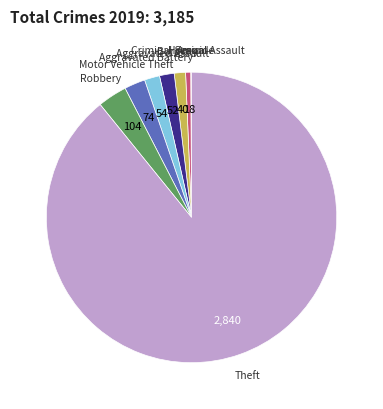

Is there a majority slice in this chart?

Yes